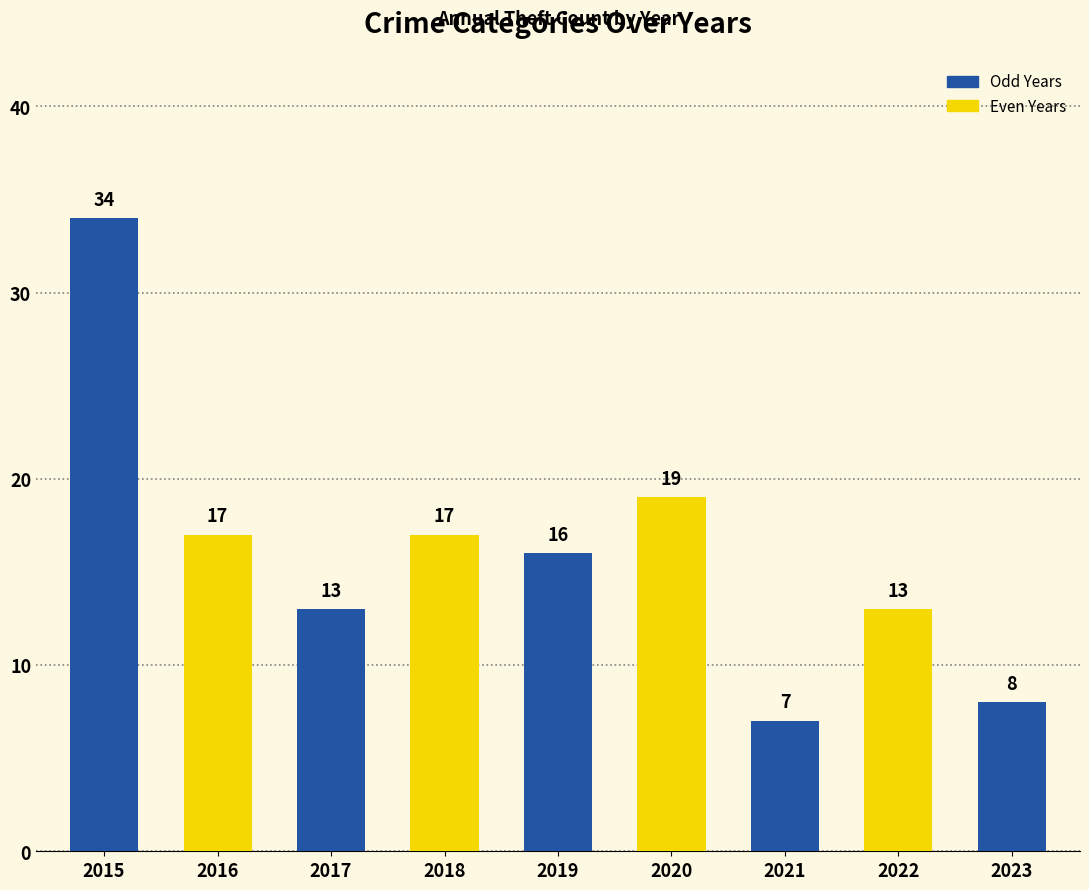

At which category does the chart reach its minimum across all series?

2021